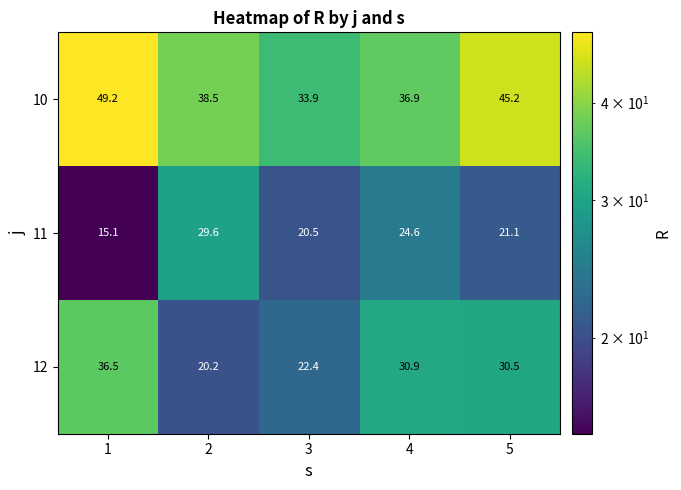

The value of 10 at 4 is 19.0. True or false?

False